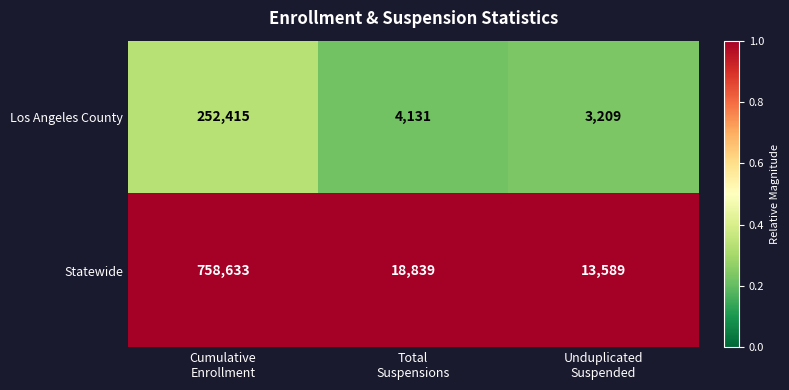

Which series has the widest spread of values?

Statewide